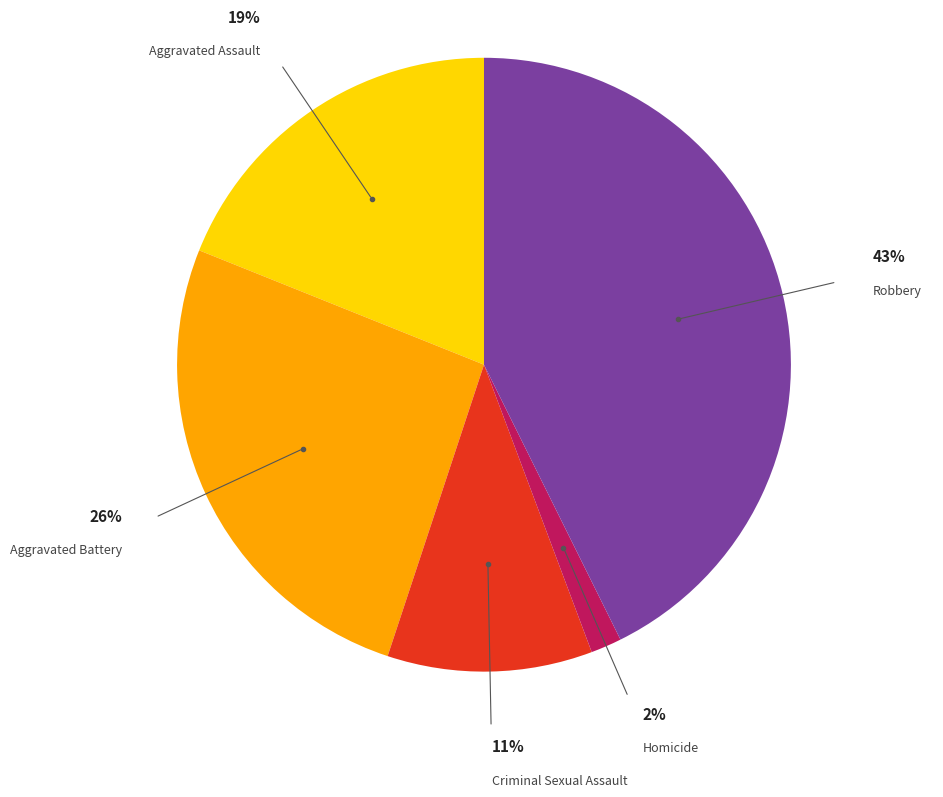

To the nearest percent, what is the average slice percentage?

20%